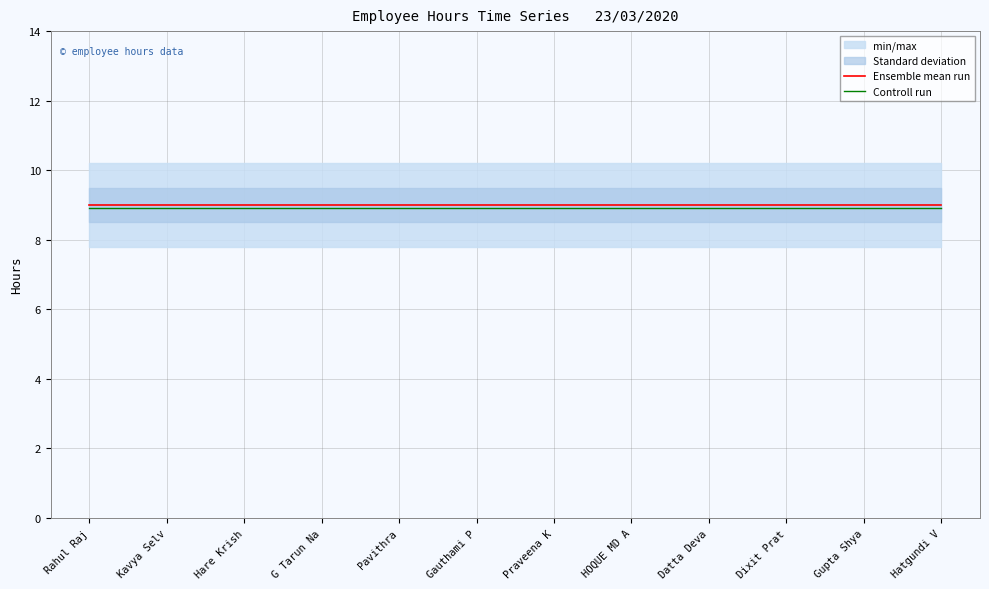

True or false: Ensemble mean run and Controll run cross at least once.

False